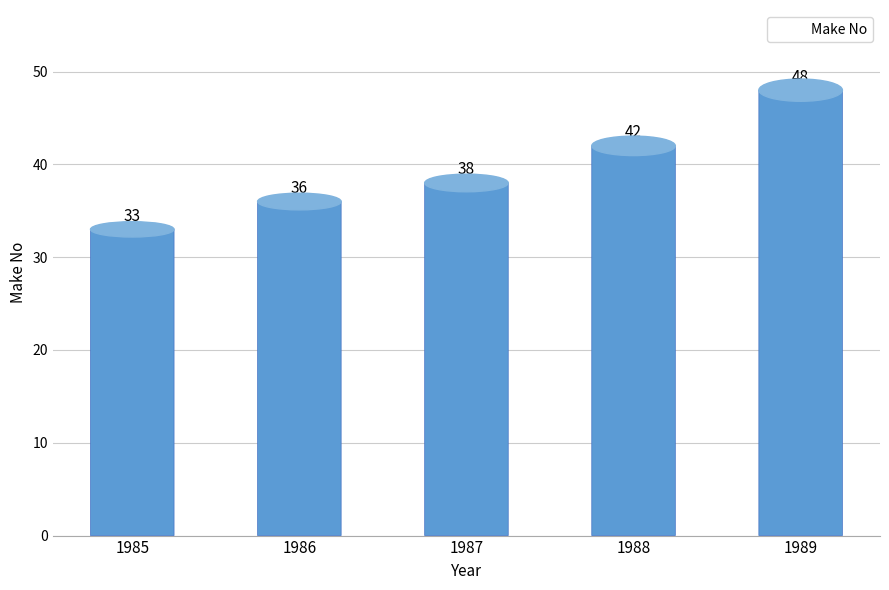

What is the smallest value displayed?

33